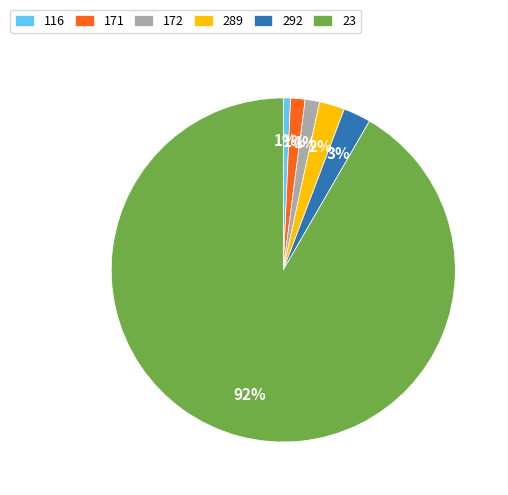

How many segments does this pie chart have?

6